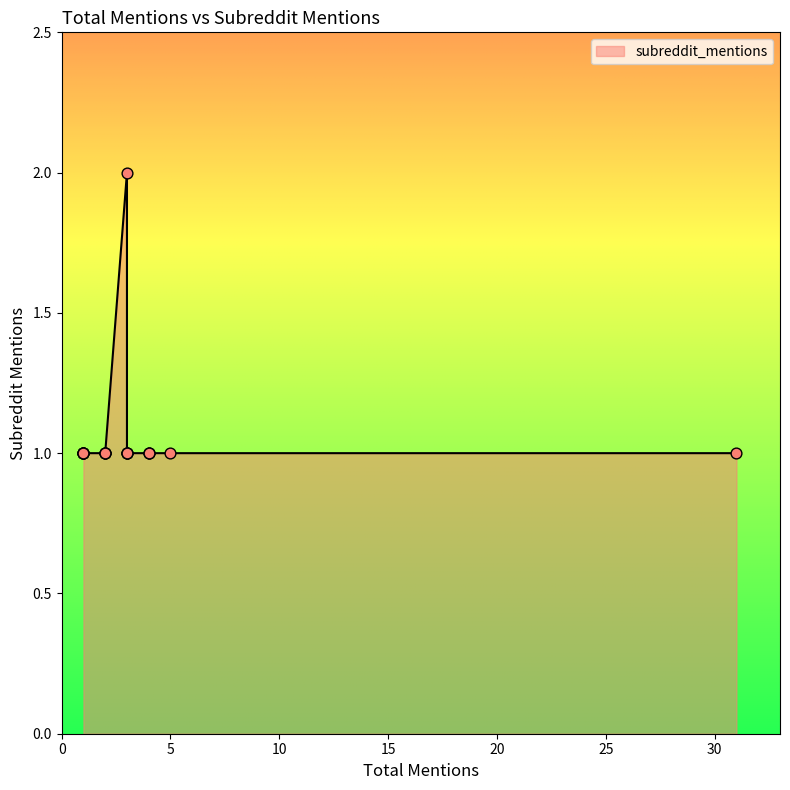

Between 1 and 1, which is larger?

1